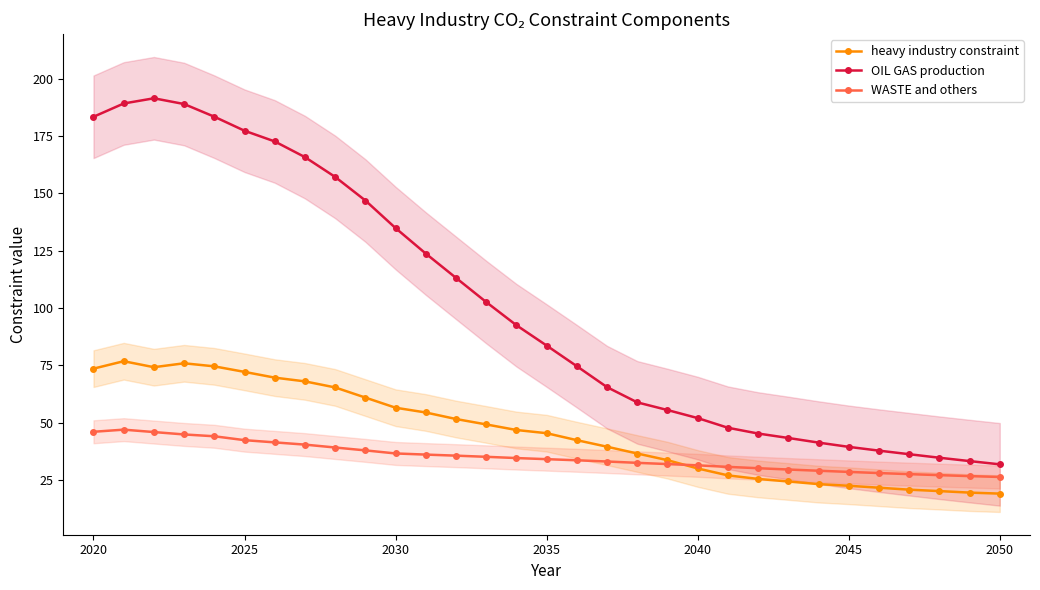

What is the maximum value for WASTE and others?

47.0